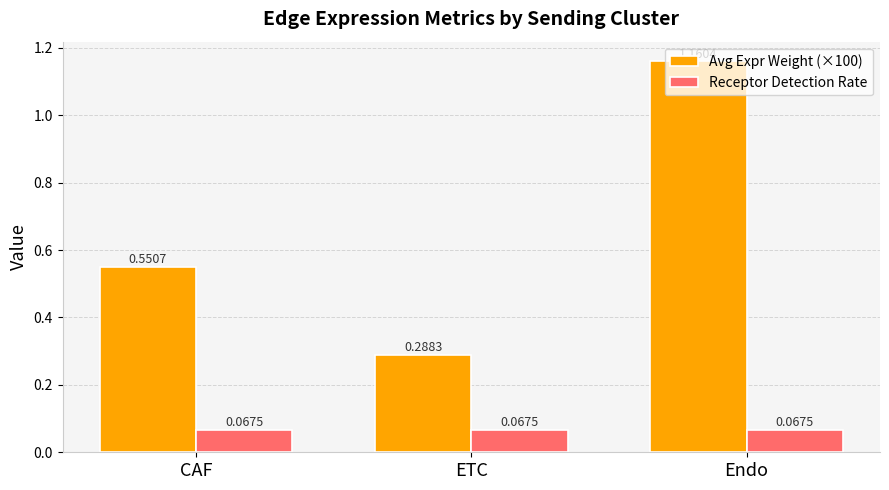

Where is Avg Expr Weight (×100) nearest to the value 0?

ETC